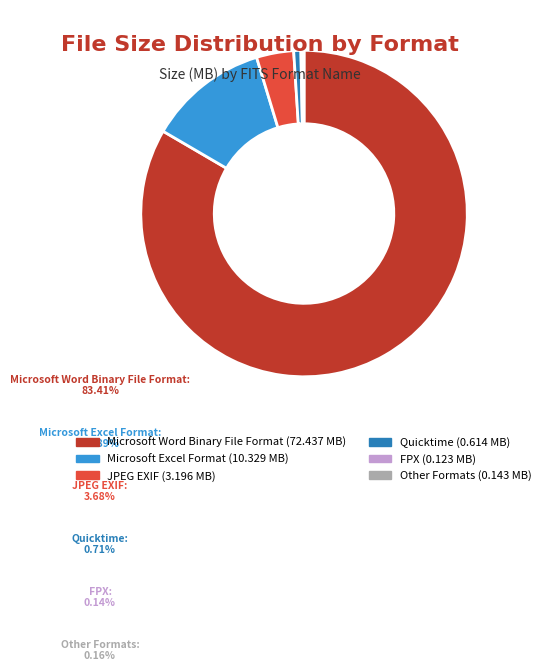

Is there any slice that represents more than half of the pie?

Yes